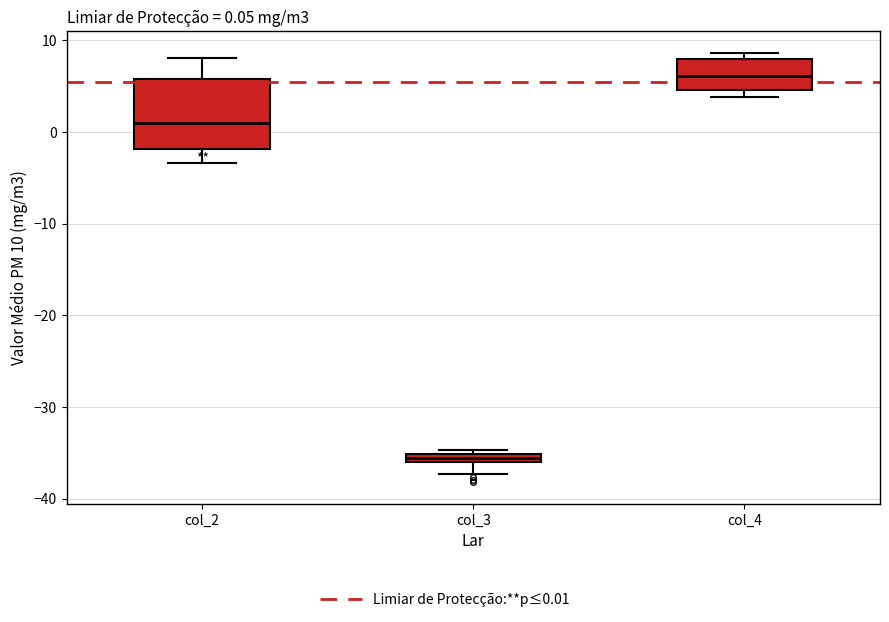

Which box has the highest median line?

col_4